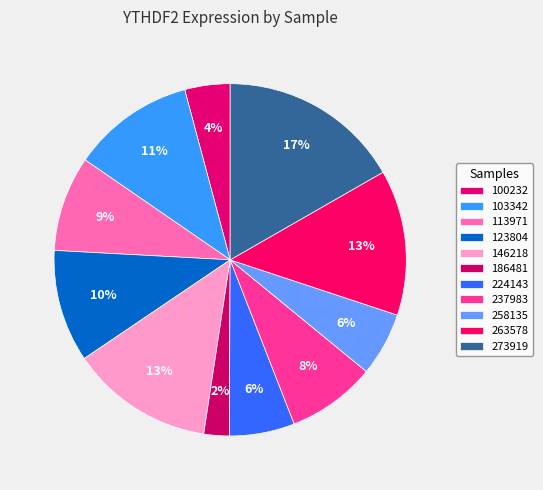

How many segments does this pie chart have?

11